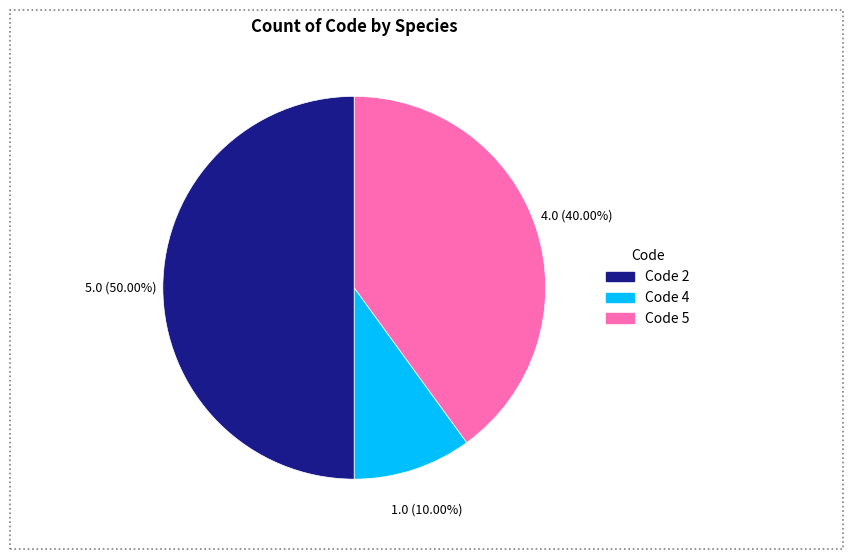

To the nearest percent, what is the average slice percentage?

33%